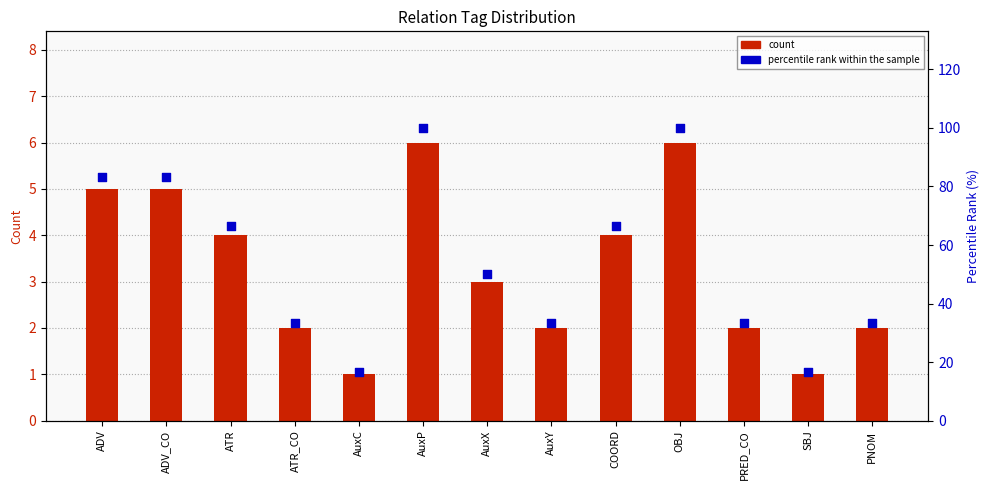

What are all the series names shown in the legend?

count, percentile rank within the sample